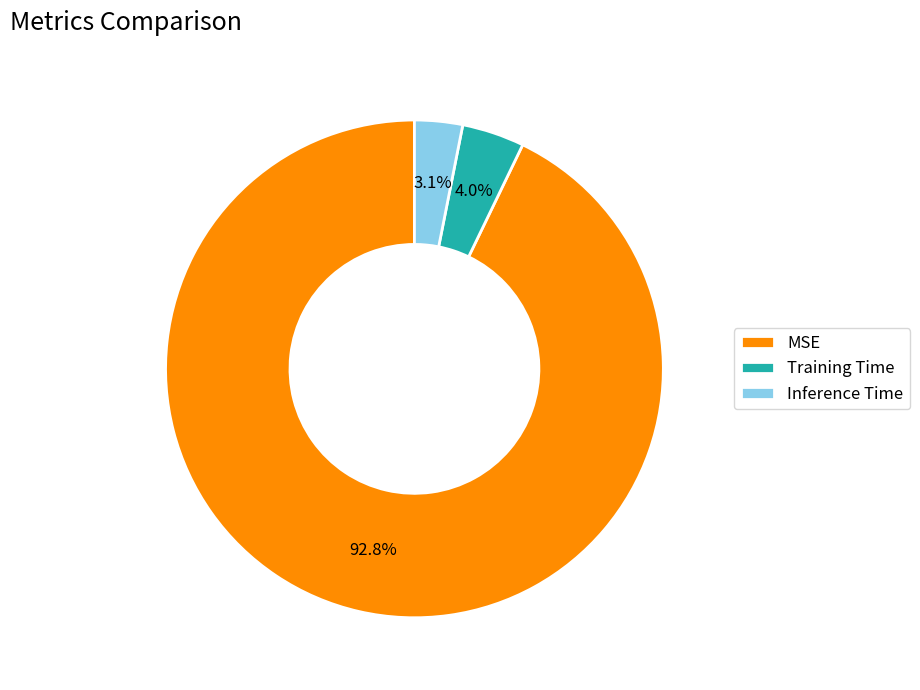

Is it true that Inference Time is 12% of the pie?

False